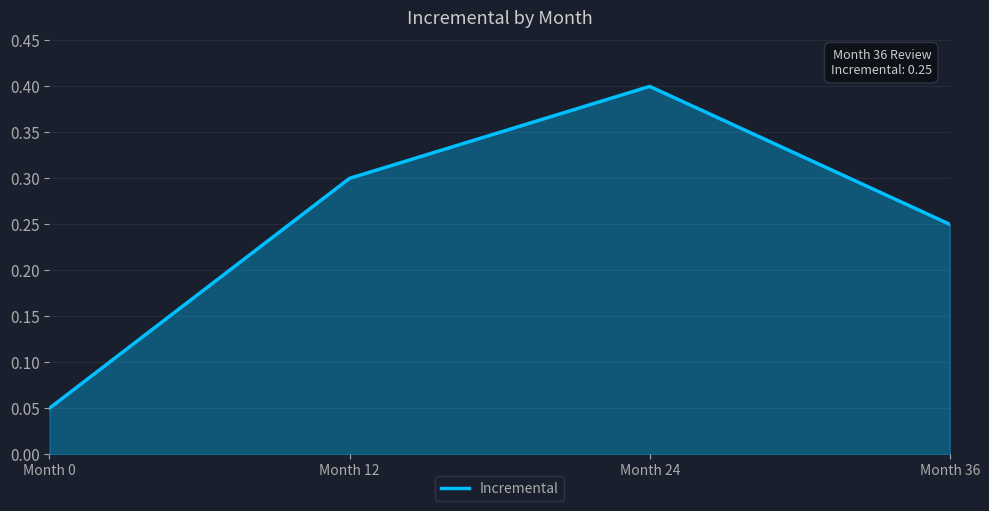

The value at Month 24 is 0.4. True or false?

True